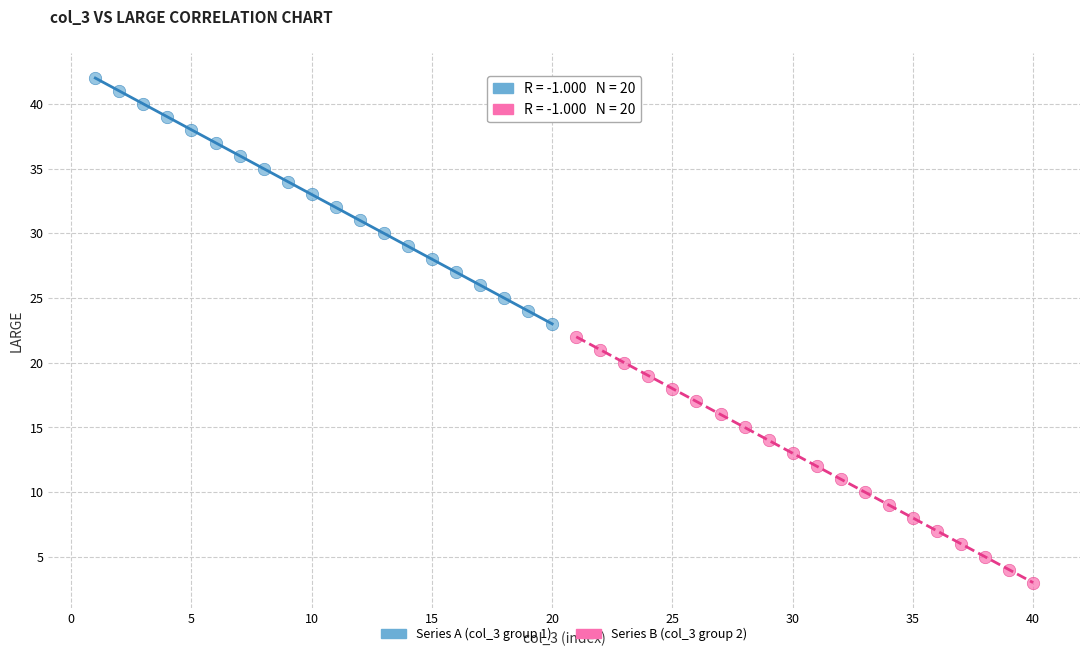

What are all the series names shown in the legend?

Series A (col_3 group 1), Series B (col_3 group 2)